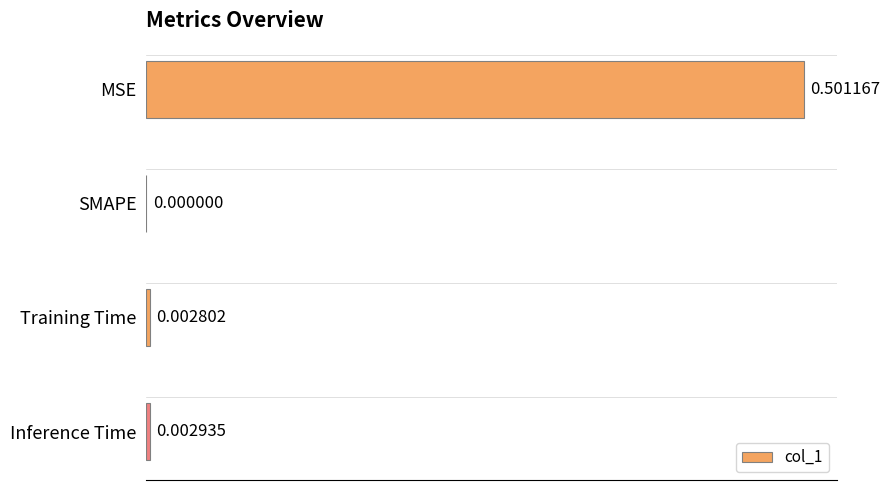

Where is the data nearest to the value 0?

SMAPE